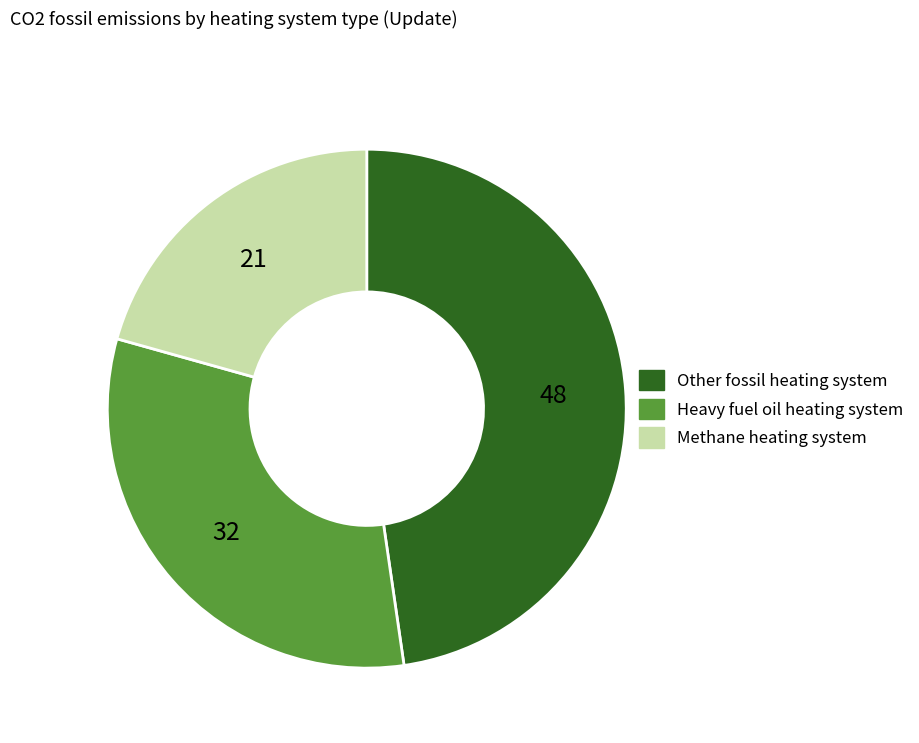

Is it true that Methane heating system is 7% of the pie?

False